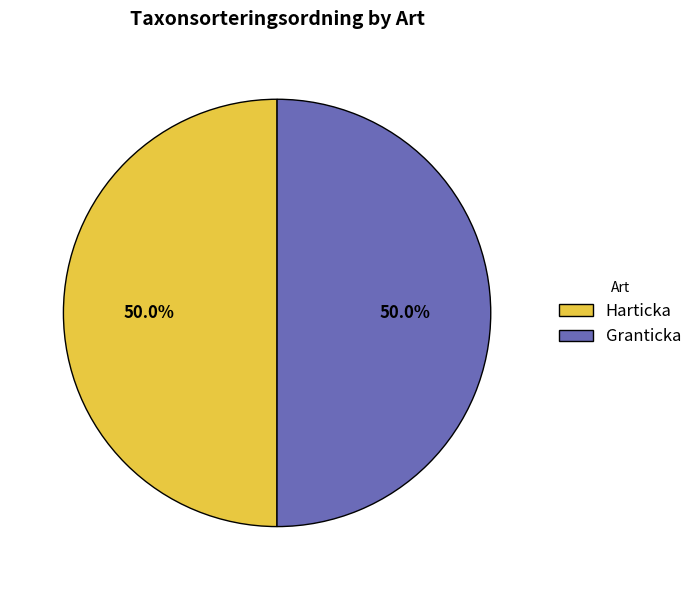

What is the ratio of the value at Granticka to the value at Harticka?

1.0